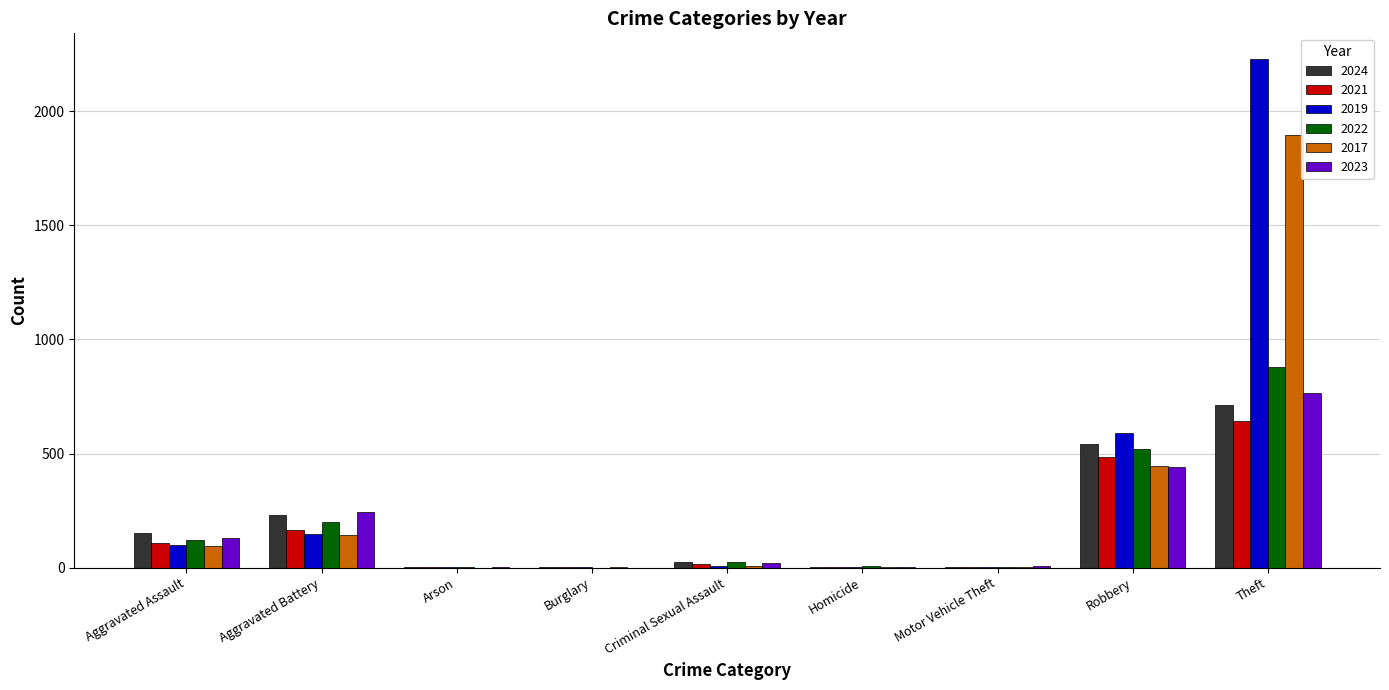

The value of 2017 at Aggravated Battery is 142. True or false?

True